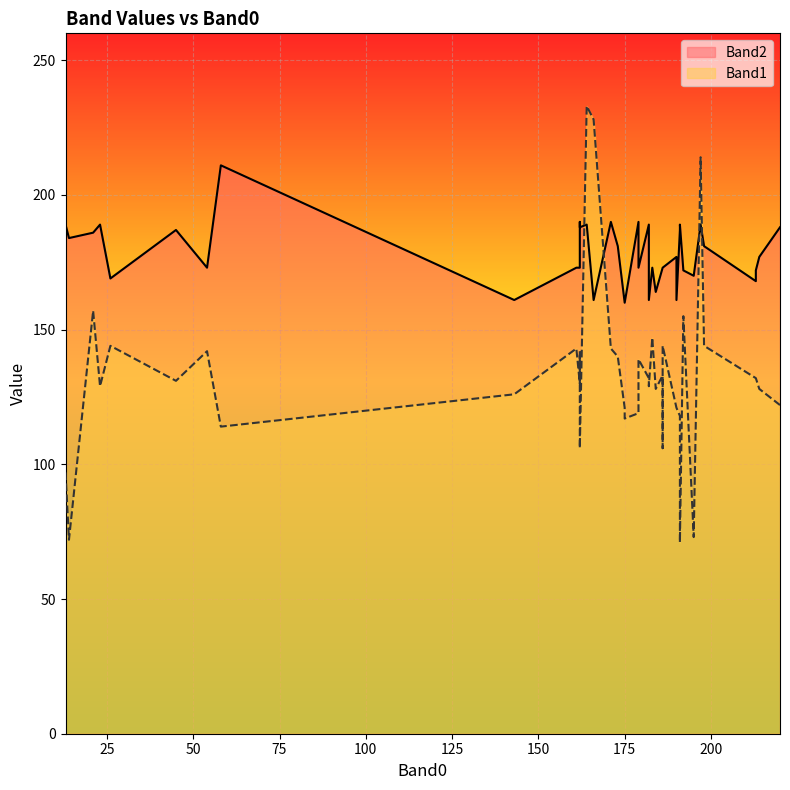

Rank the categories by Band2 value from highest to lowest.

58, 179, 162, 171, 191, 13, 164, 197, 23, 182, 162, 220, 45, 191, 21, 14, 198, 173, 214, 190, 183, 179, 54, 161, 186, 162, 186, 186, 213, 192, 195, 26, 213, 184, 182, 190, 166, 143, 175, 175